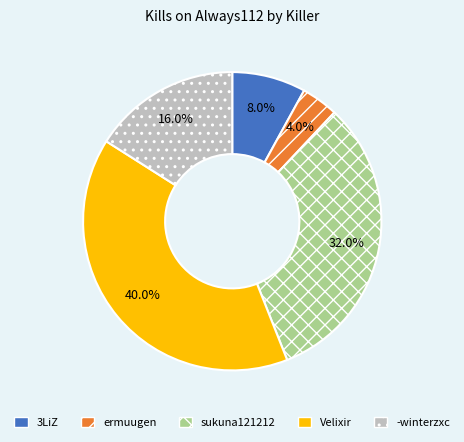

Which category has the smallest portion of the pie?

ermuugen